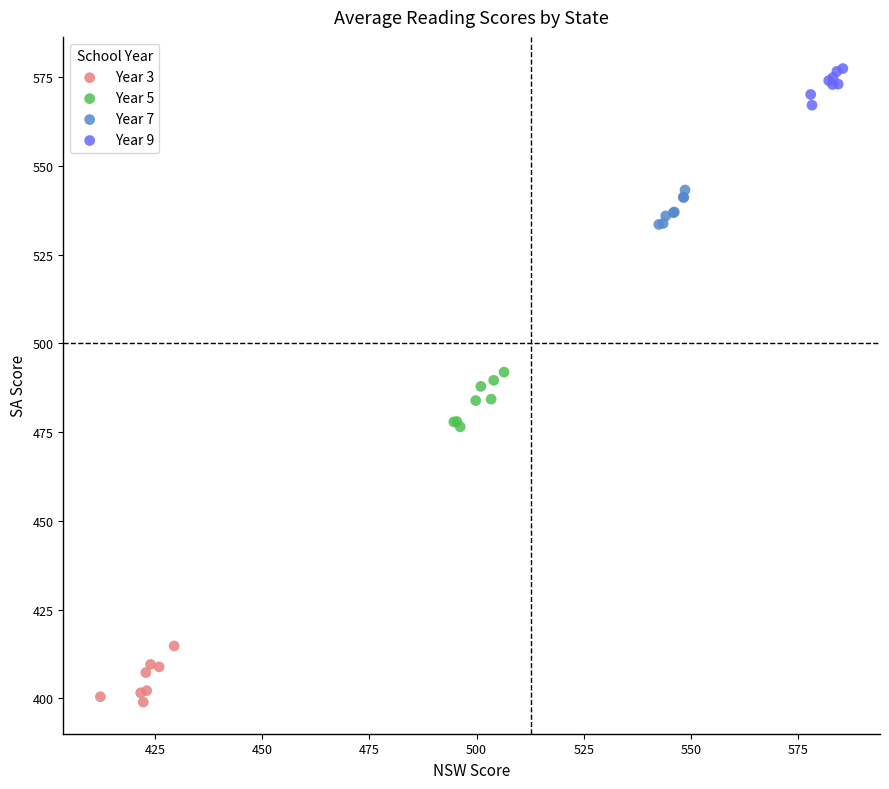

Which series reaches the maximum Y coordinate?

Year 9